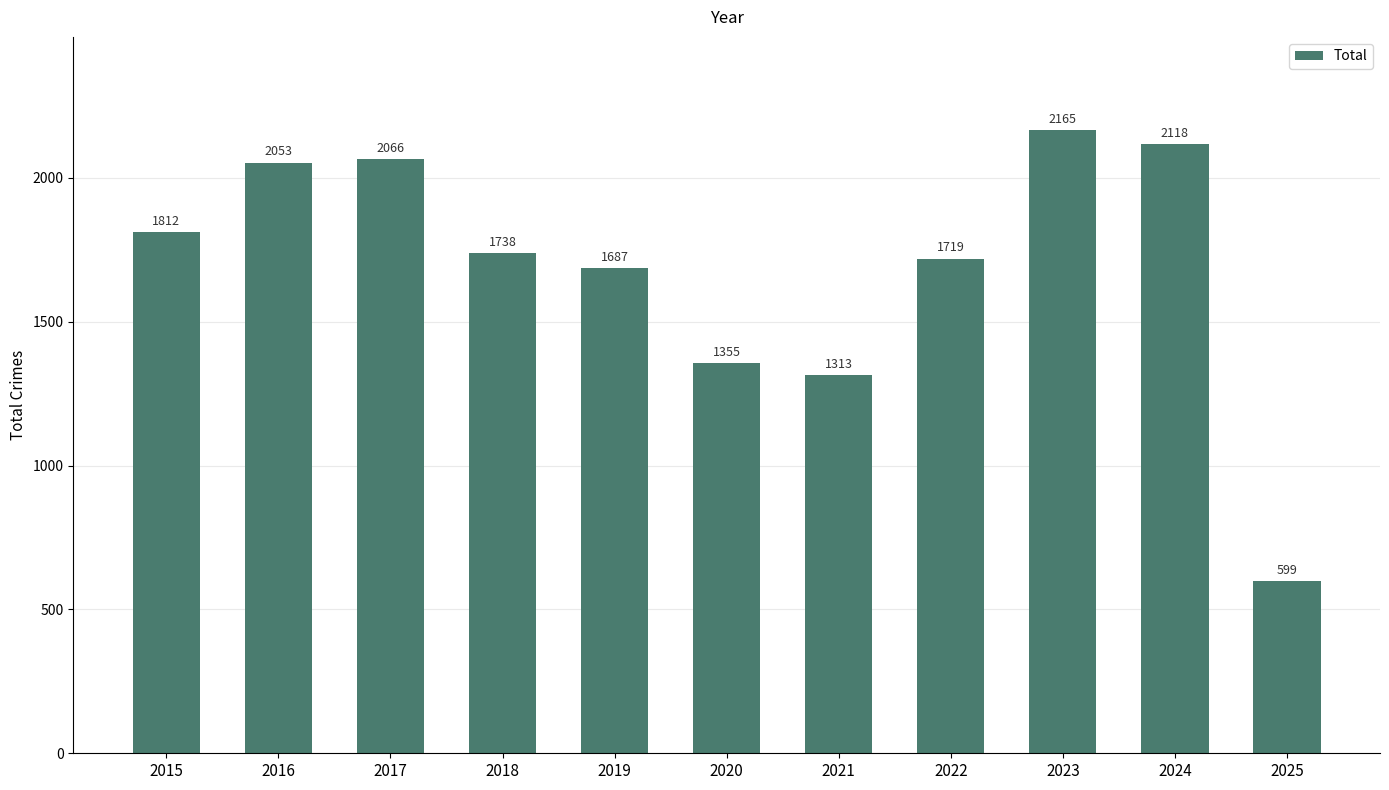

List the labels in order of value, smallest first.

2025, 2021, 2020, 2019, 2022, 2018, 2015, 2016, 2017, 2024, 2023